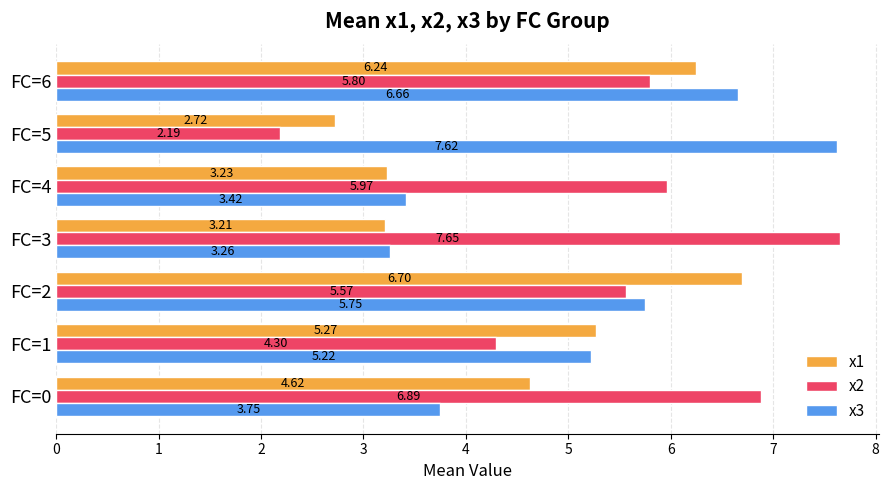

What is the difference between the maximum and minimum values in the x1 series?

4.0